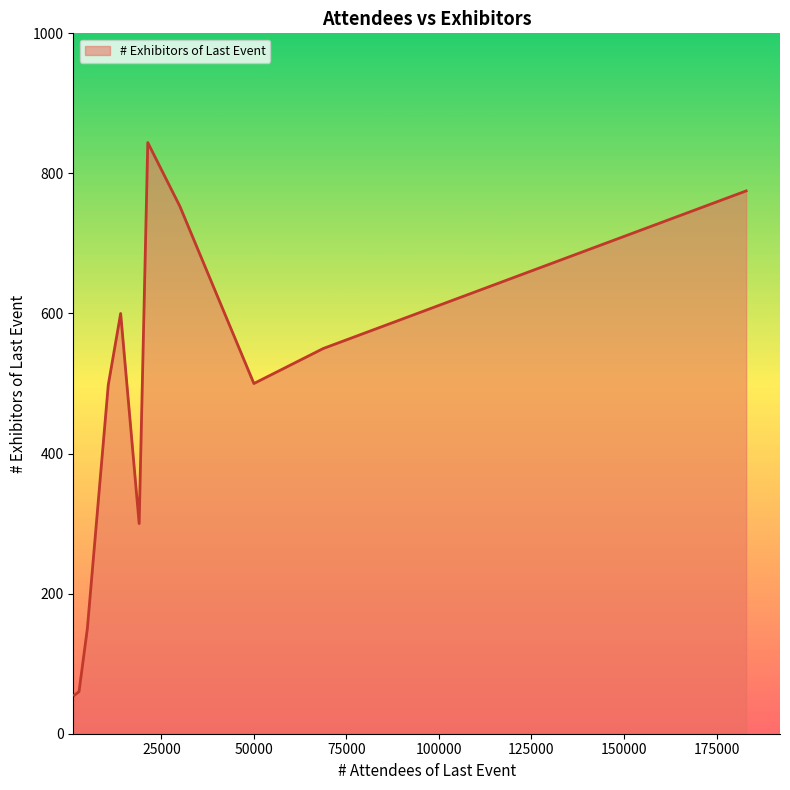

What is the average value?

462